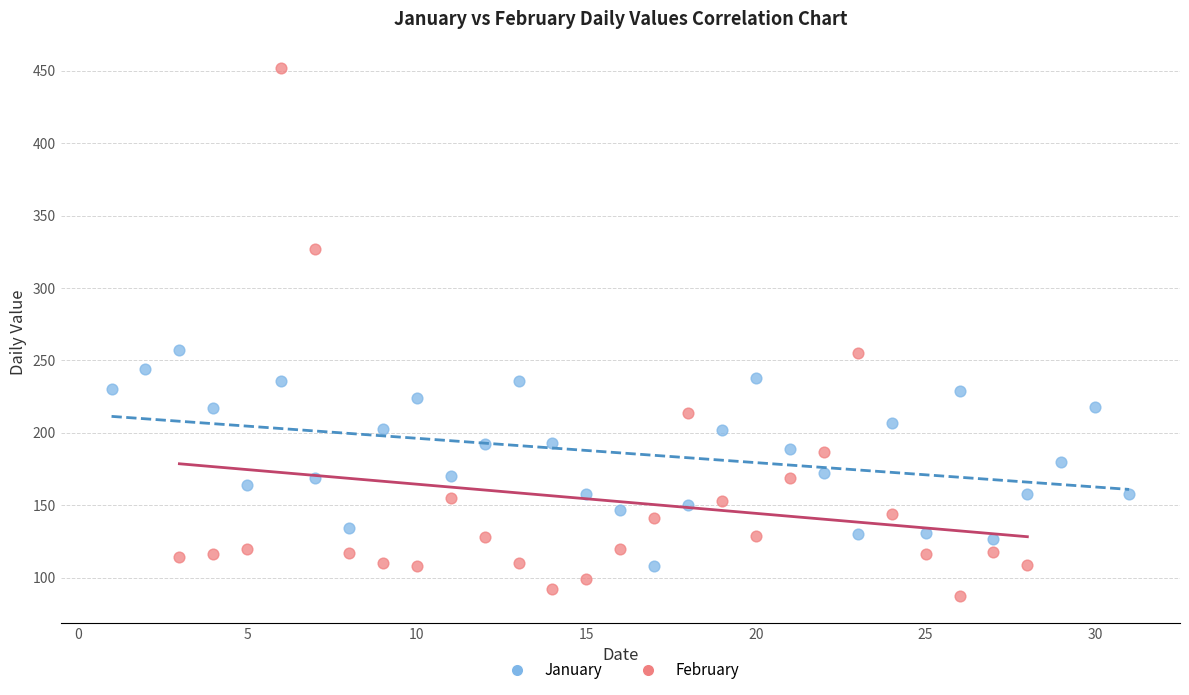

Which series contains the lowest Y value?

February